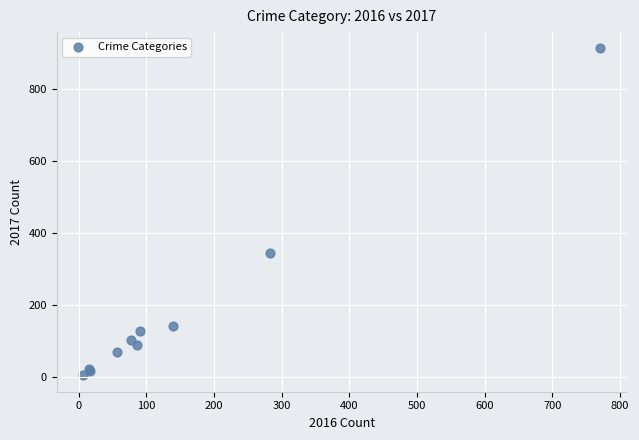

What Y value in the scatter plot is closest to 458?

344